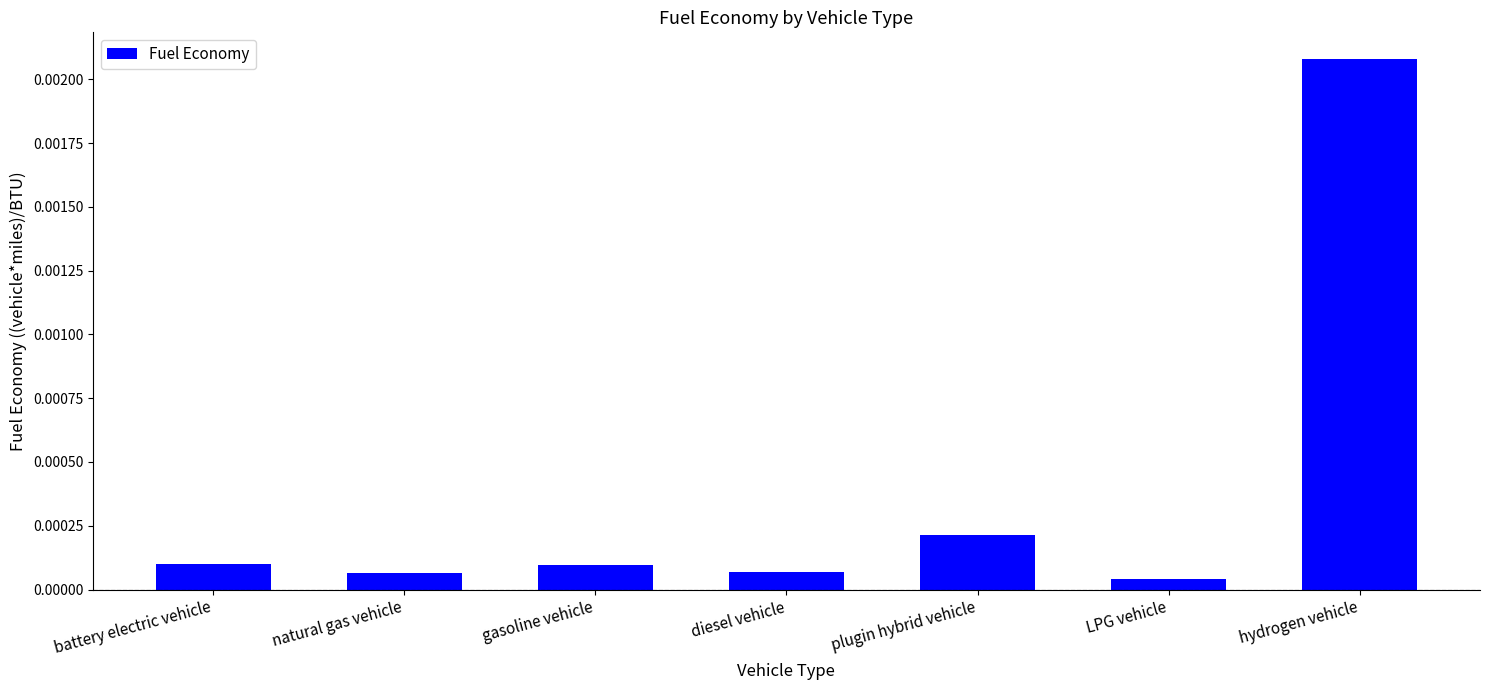

What is the label of the 1st bar from the right?

hydrogen vehicle